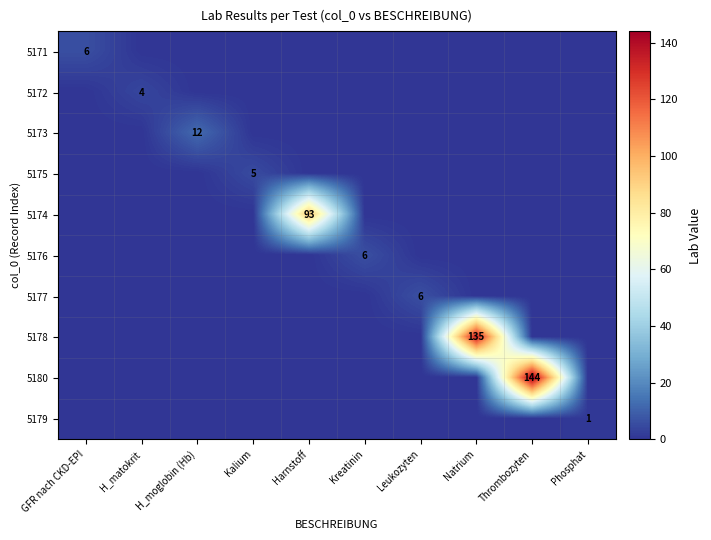

True or false: 5173 has a value of -8 at Thrombozyten.

False